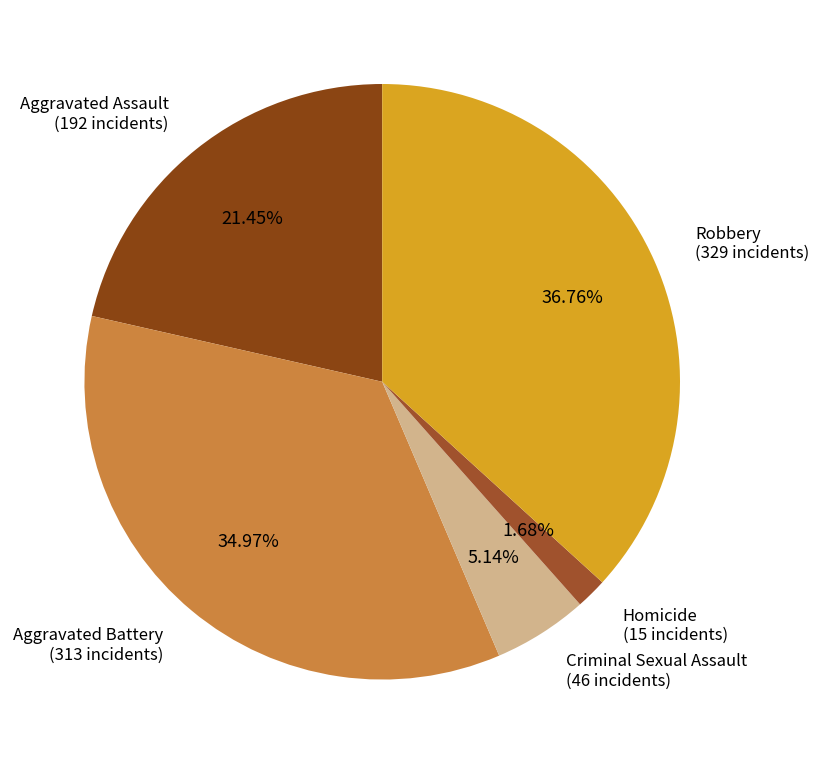

How many segments does this pie chart have?

5